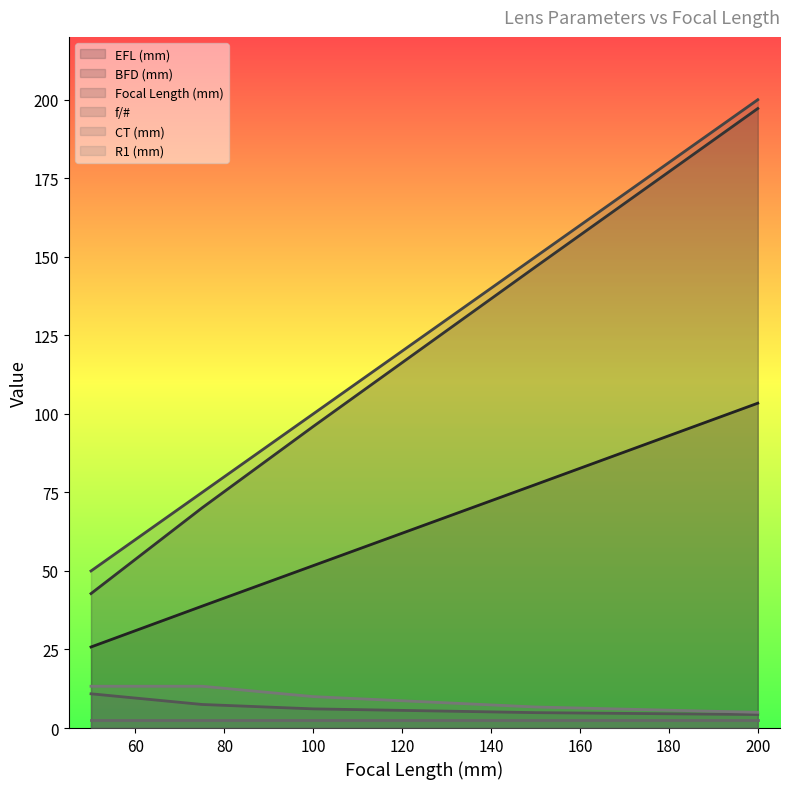

True or false: BFD (mm) and f/# cross at least once.

False